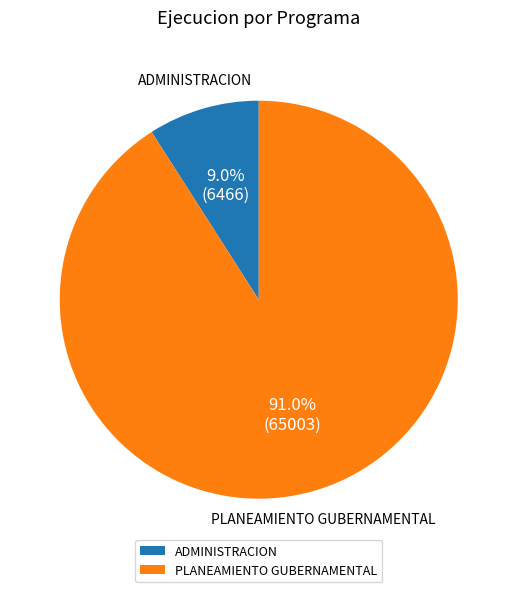

To the nearest percent, what is the difference between the ADMINISTRACION and PLANEAMIENTO GUBERNAMENTAL slice percentages?

82%